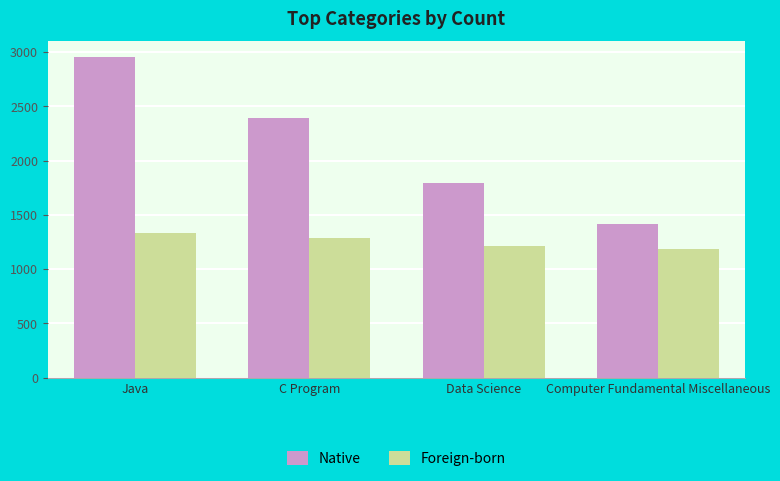

How many series are shown in this chart?

2